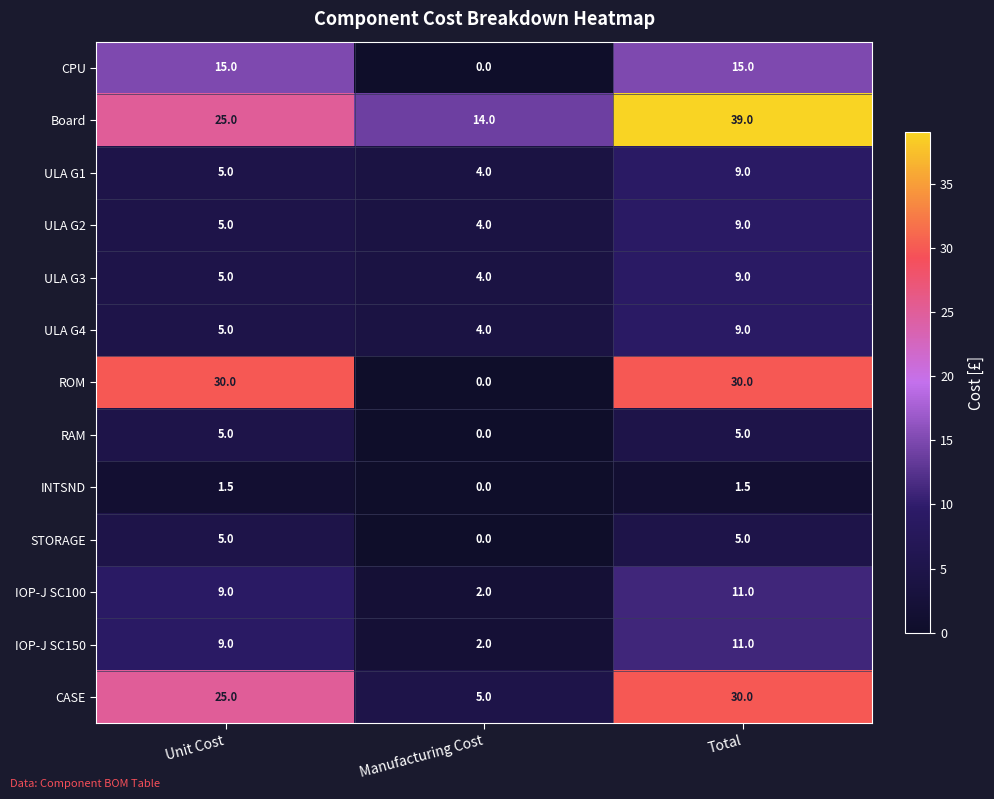

List the labels in order of IOP-J SC100 value, smallest first.

Manufacturing Cost, Unit Cost, Total